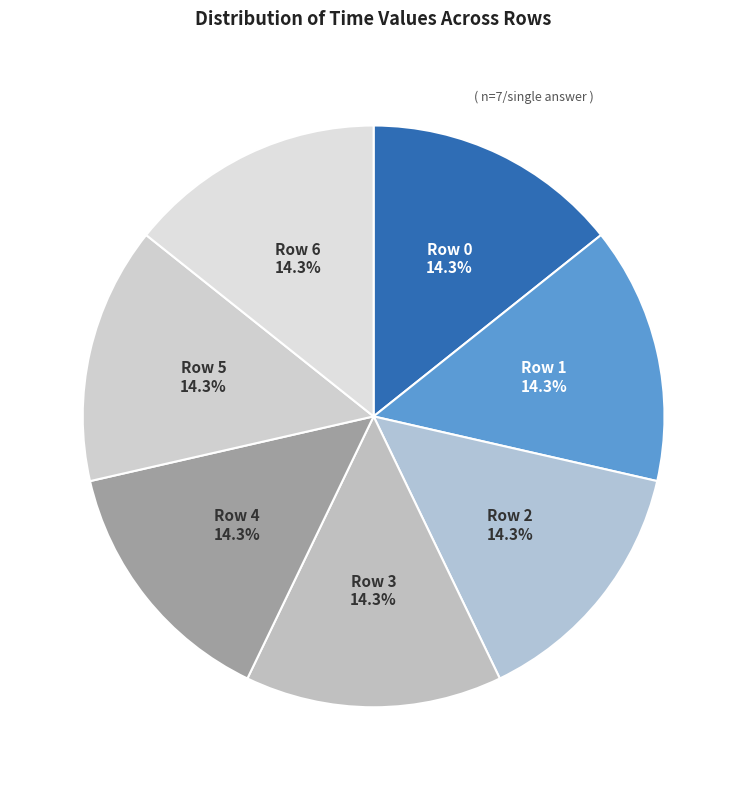

Combined, what portion of the pie is Row 4 and Row 3?

28.6%